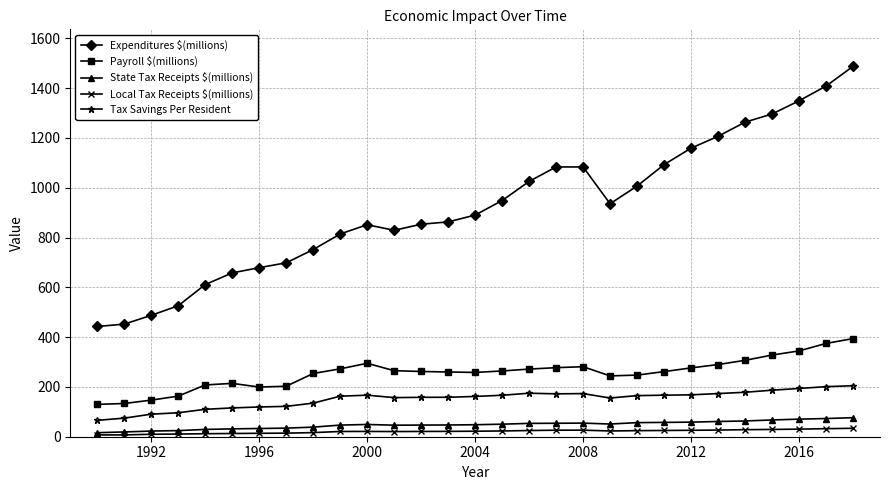

What is the minimum value for Tax Savings Per Resident?

65.8